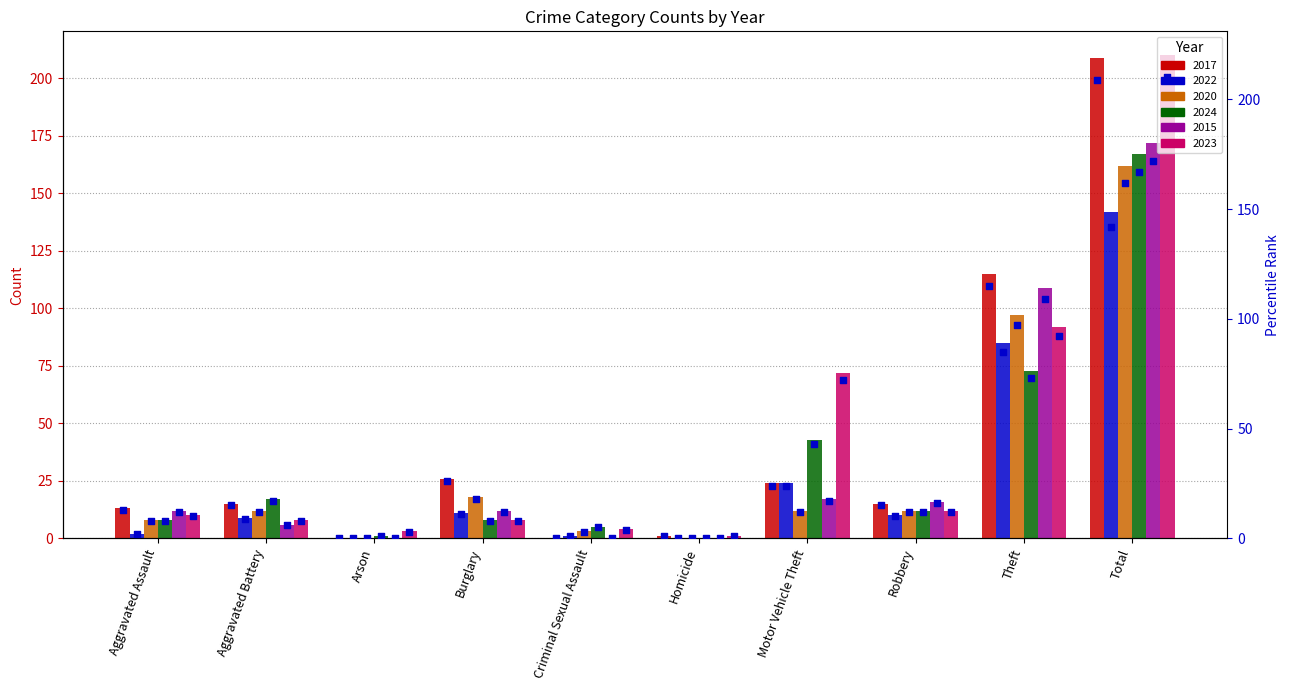

Approximately how many times larger is the value at Robbery compared to Aggravated Assault?

1.2